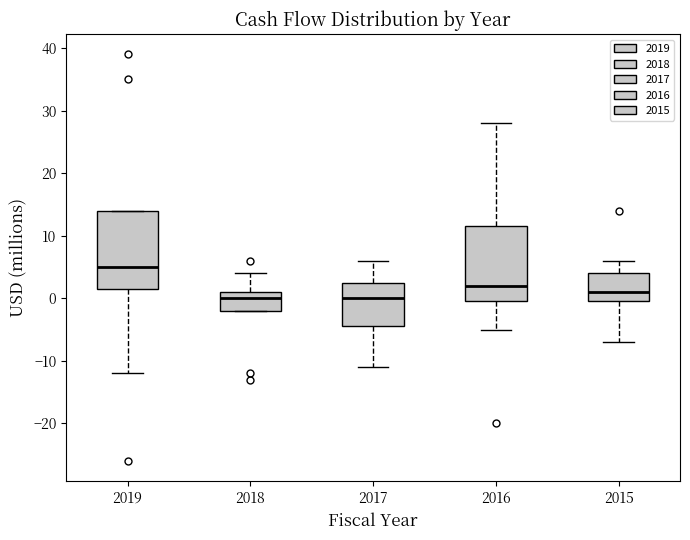

Where is the upper edge of the box at x = 2017 on the y-axis? The values are not printed on the chart, so give them approximately, as read against the axis.

3